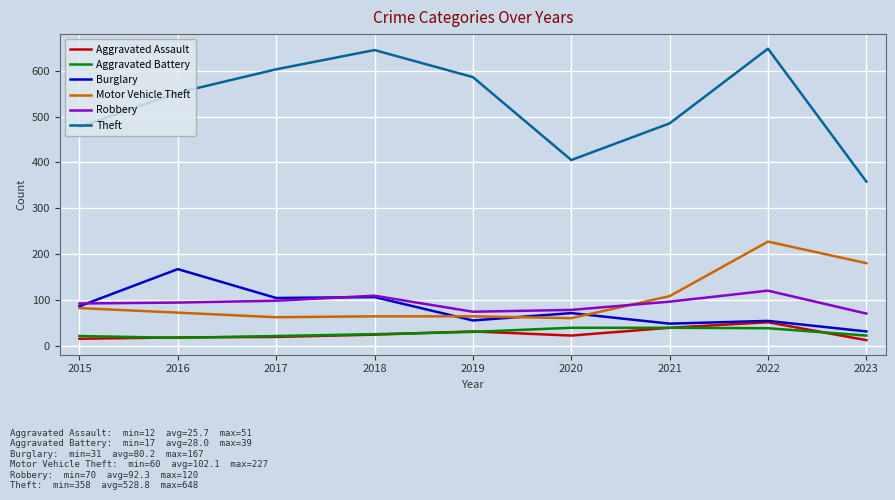

At which label does Theft reach its minimum?

2023